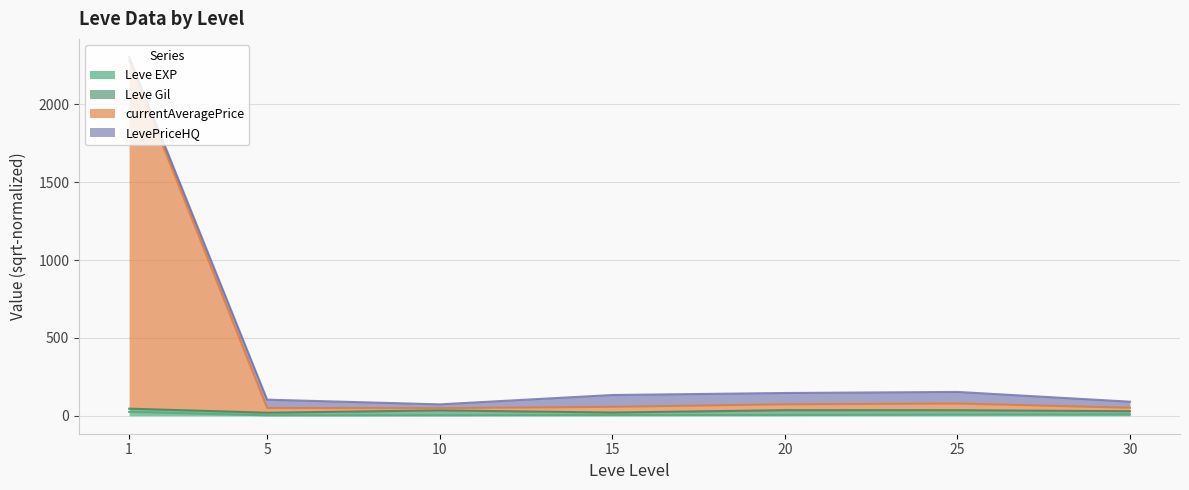

Between 30 and 15, which is larger?

15